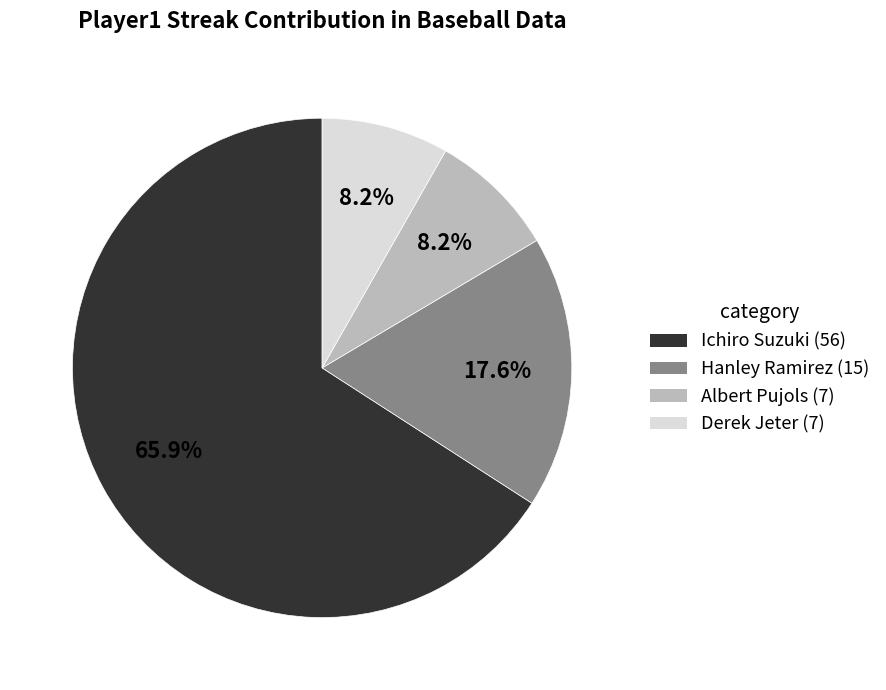

Which has a higher value, Hanley Ramirez or Ichiro Suzuki?

Ichiro Suzuki